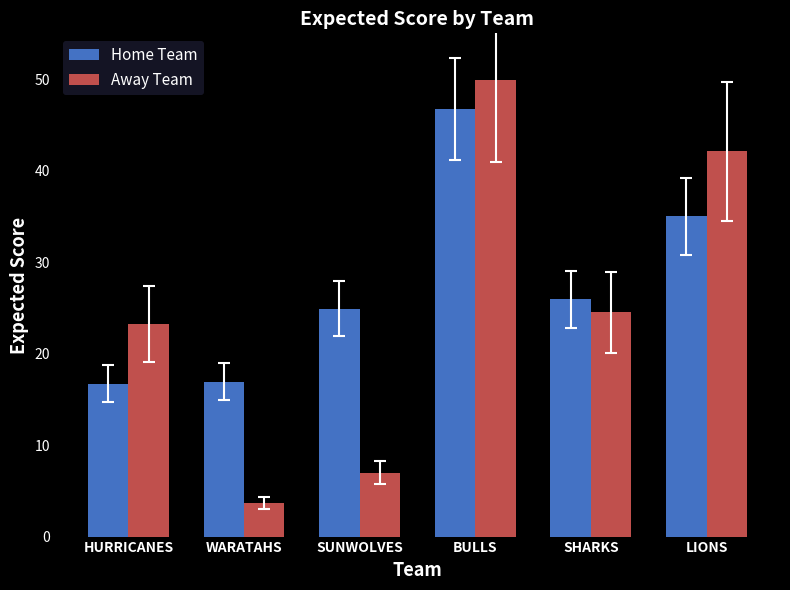

The value of Away Team at WARATAHS is 3.7. True or false?

True